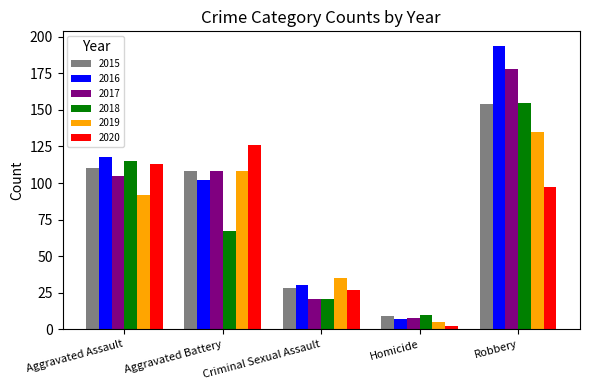

How many data points in 2019 are less than 92?

2